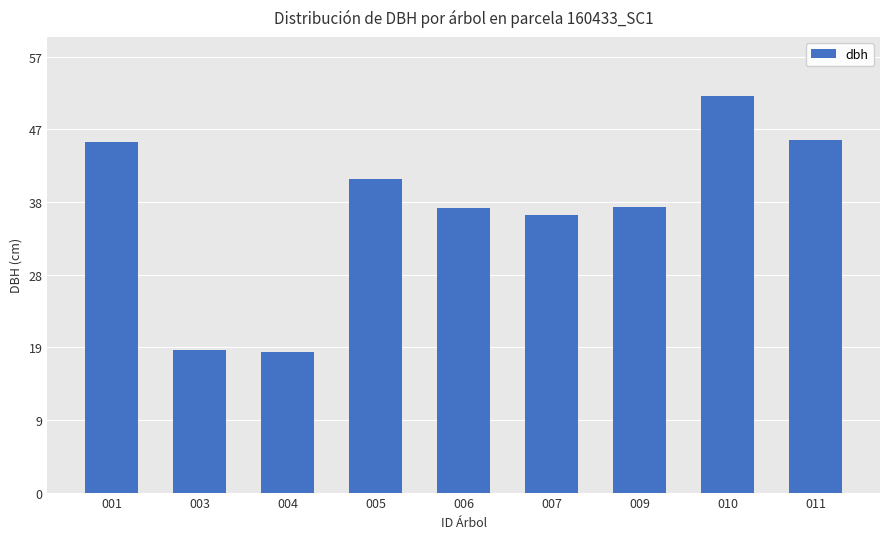

What is the change in value from 006 to 010?

+14.6